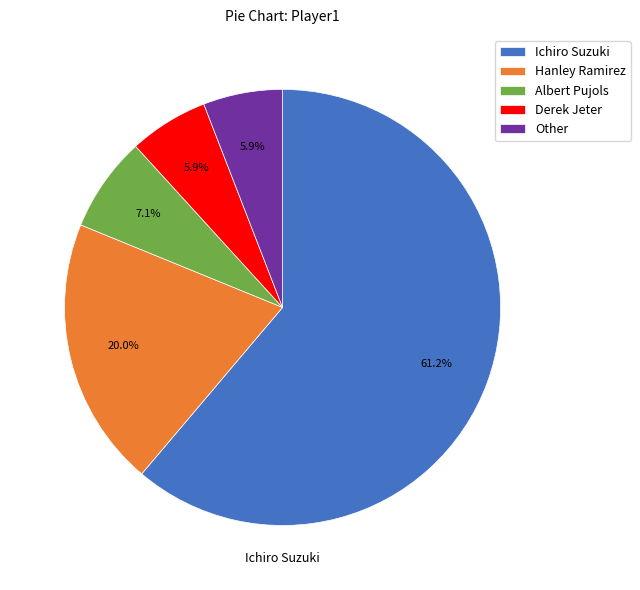

Approximately how many times larger is the value at Derek Jeter compared to Ichiro Suzuki?

0.1